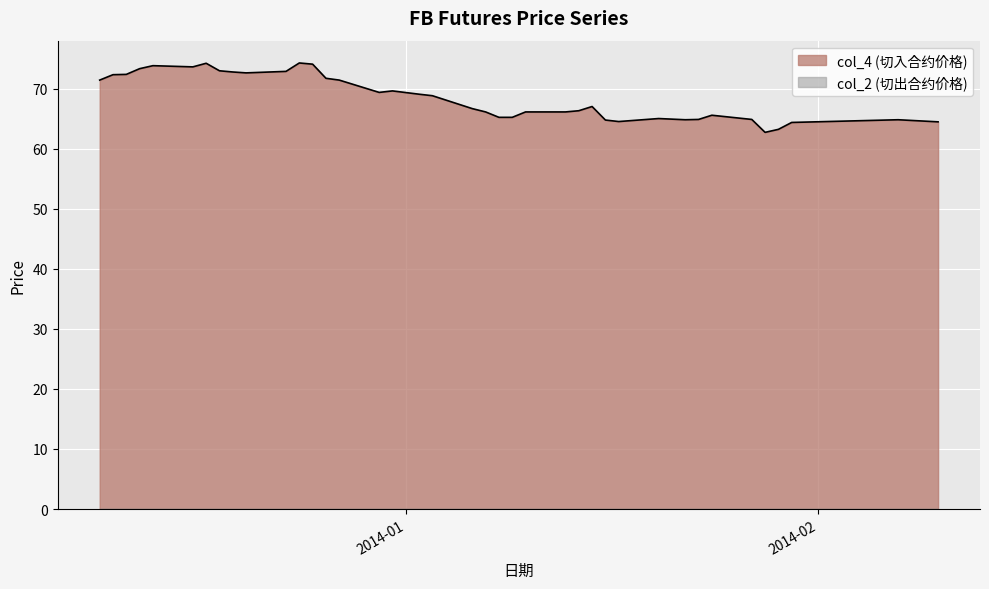

What is the greatest value displayed?

74.2